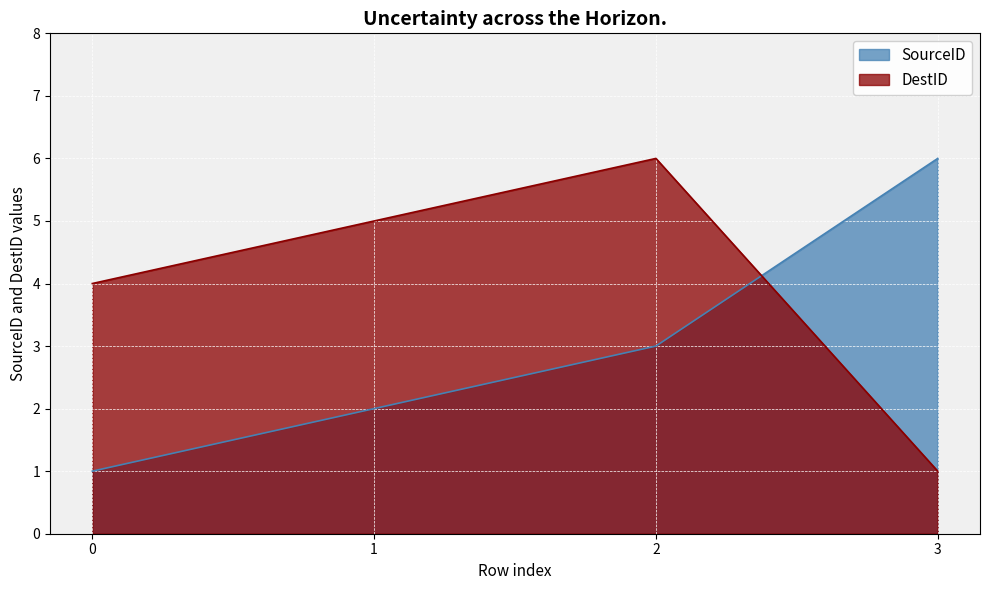

How many lines are shown in the chart?

2